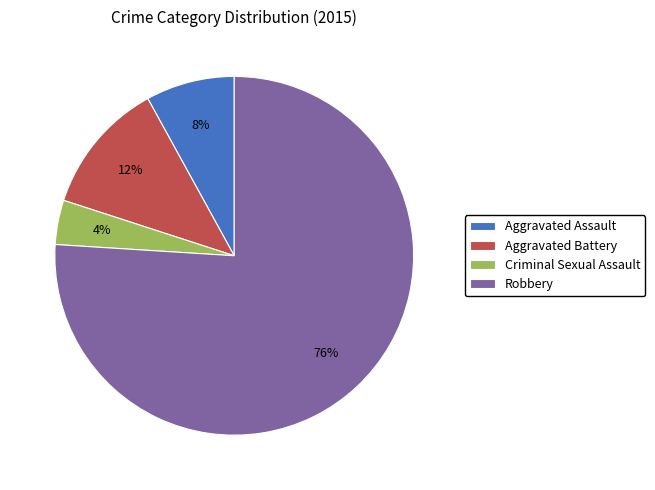

How many segments does this pie chart have?

4